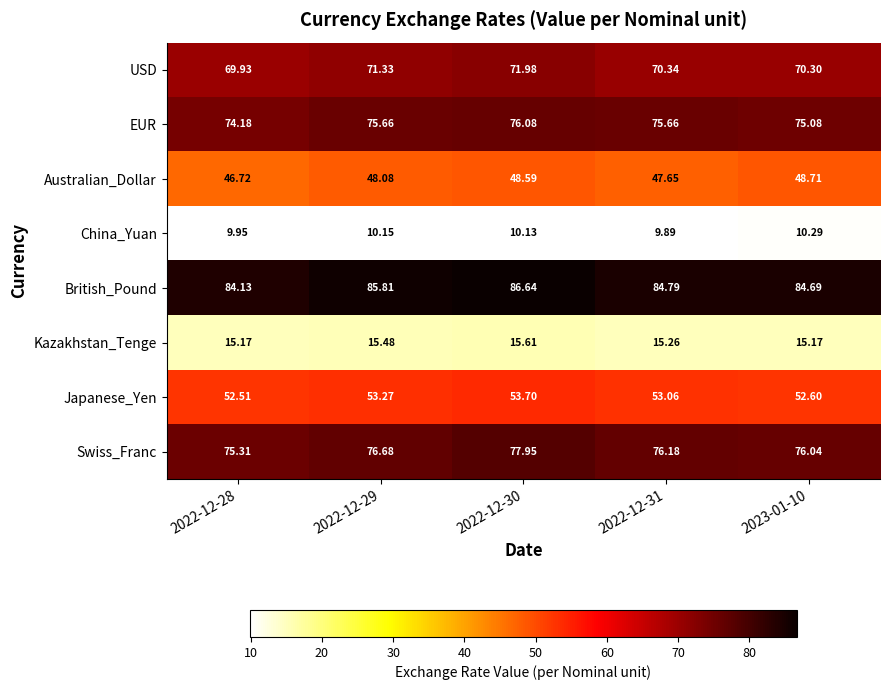

Which series changed the most between 2022-12-29 and 2023-01-10?

British_Pound